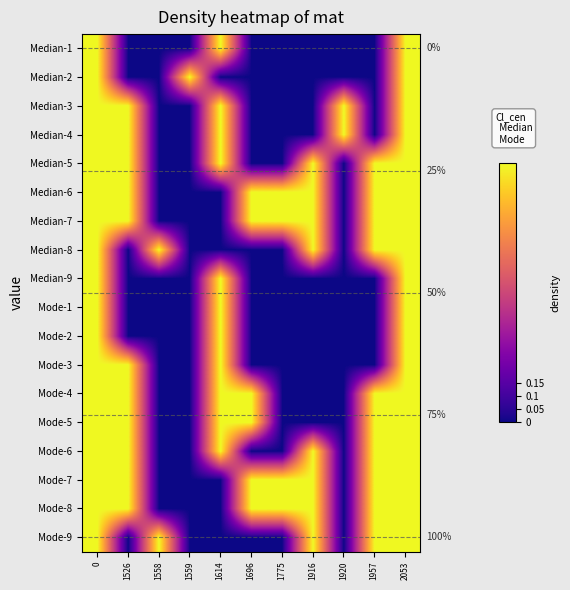

List the series in order of their peak value, lowest first.

Median-1, Median-2, Median-3, Median-4, Median-5, Median-6, Median-7, Median-8, Median-9, Mode-1, Mode-2, Mode-3, Mode-4, Mode-5, Mode-6, Mode-7, Mode-8, Mode-9